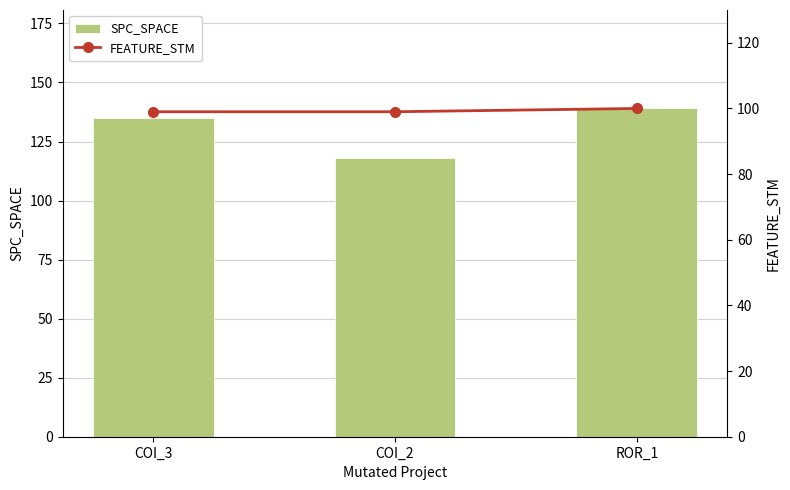

List the series in order of their overall mean, highest first.

SPC_SPACE, FEATURE_STM